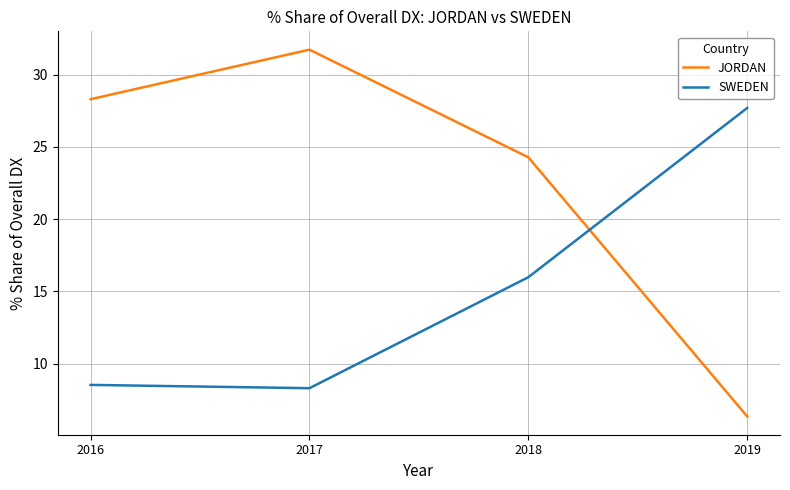

Does the chart display data point markers on the line(s)?

No